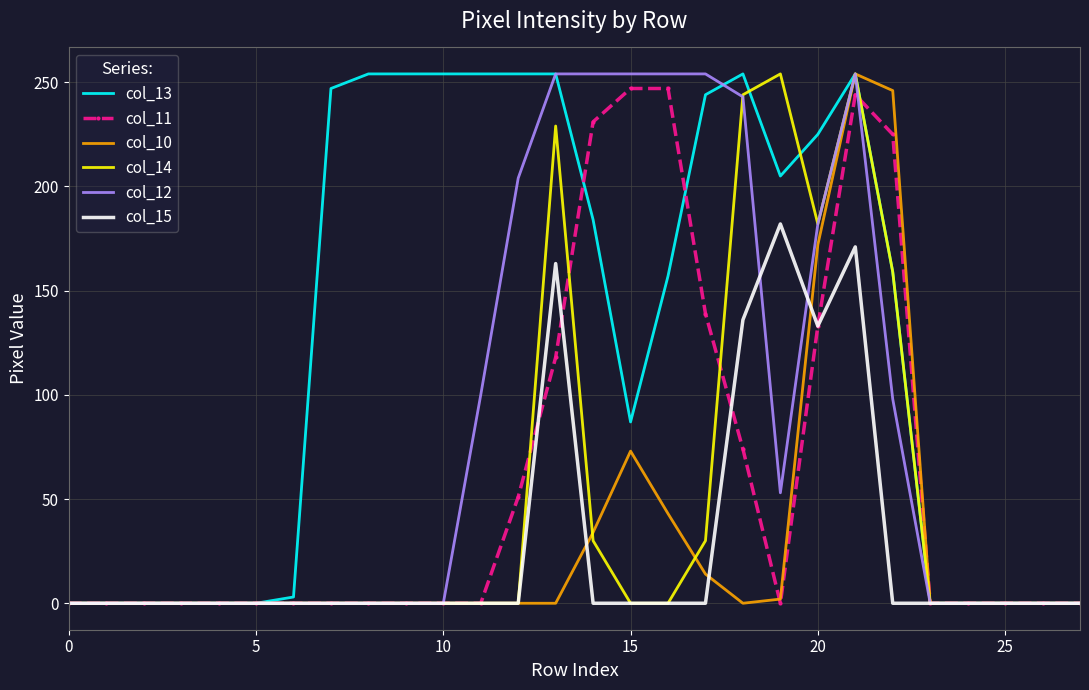

Which series has the largest total across all categories?

col_13